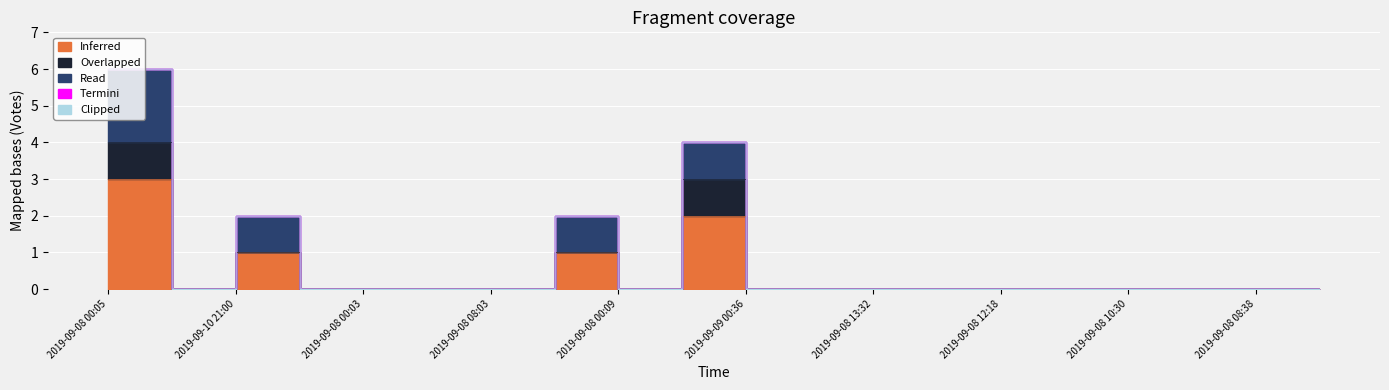

What is the difference between the highest and lowest values at 2019-09-08 07:57?

1